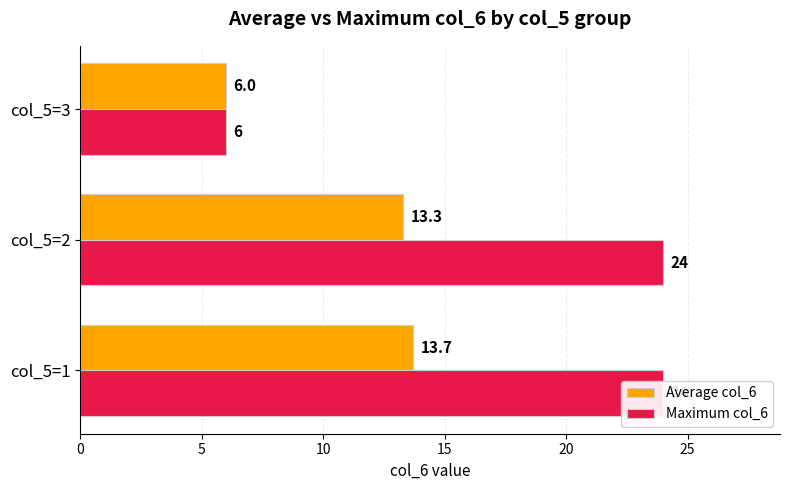

Rank the series by their maximum value, from highest to lowest.

Maximum col_6, Average col_6